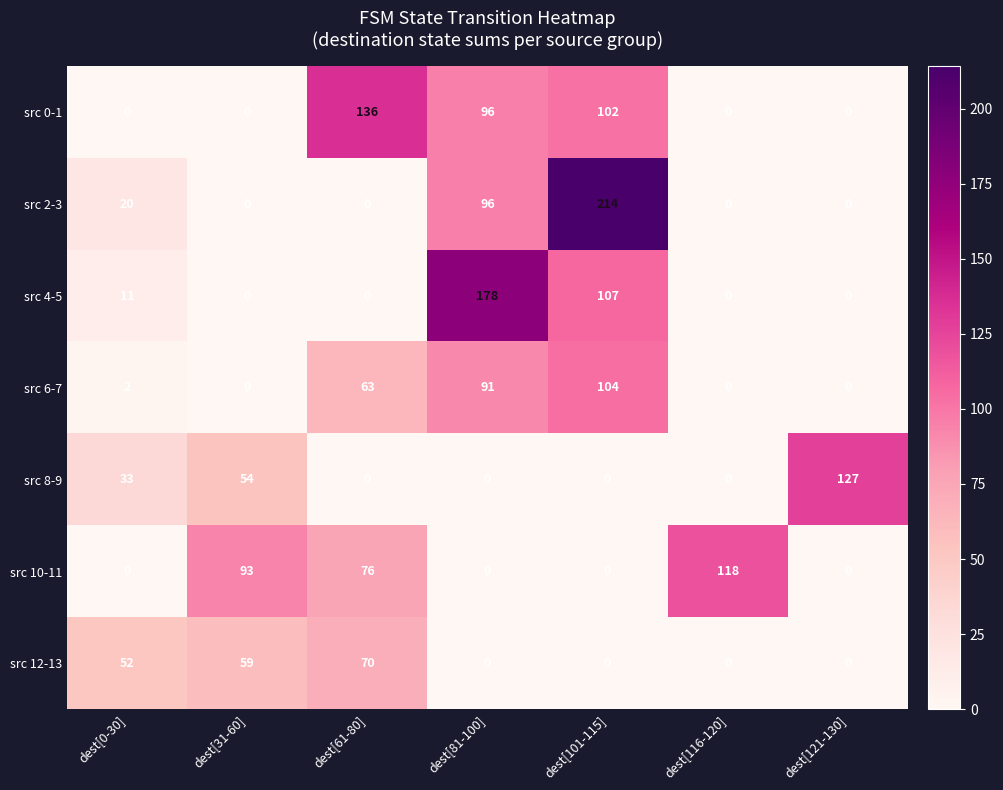

What is the maximum value shown in the chart?

214